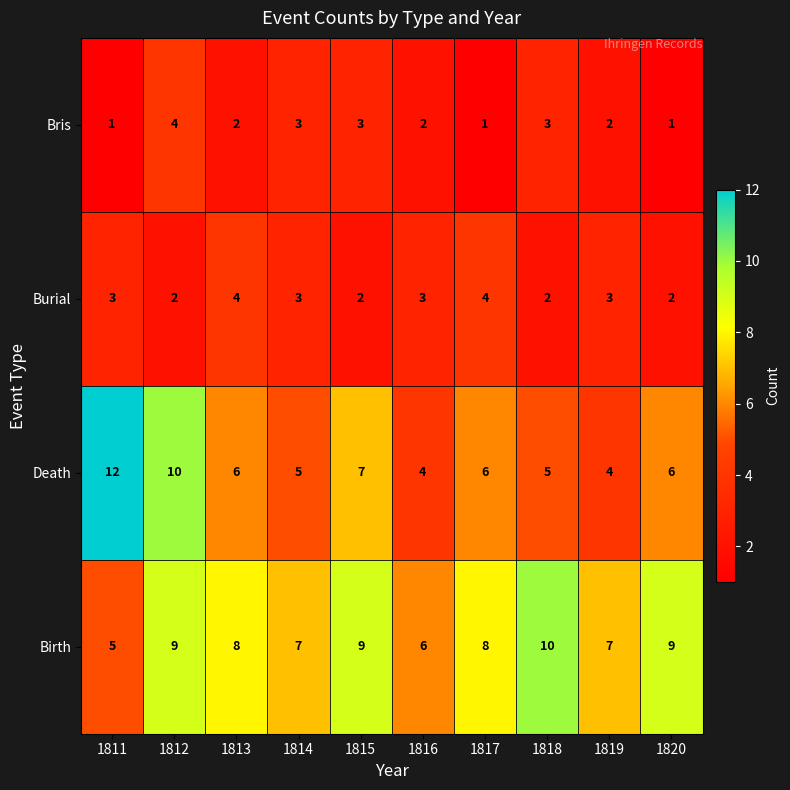

What is the spread (max minus min) of values at 1817?

7